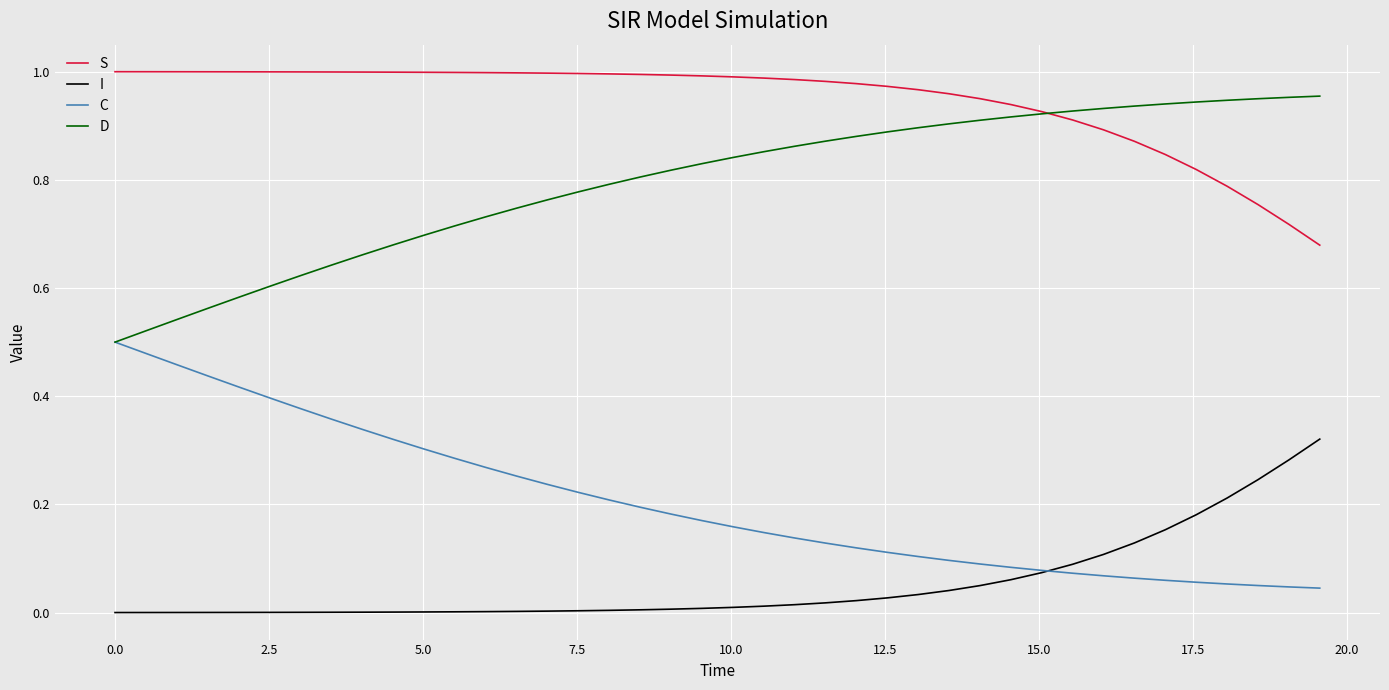

True or false: D and I intersect in this chart.

False